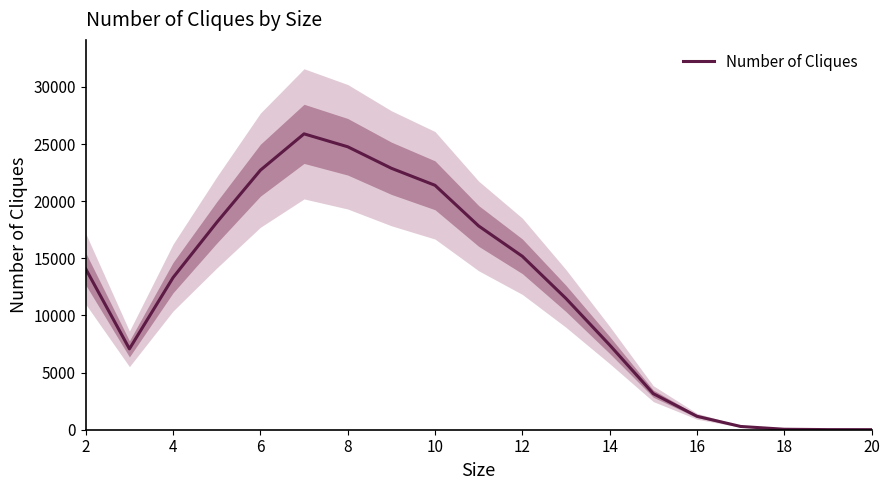

Does the chart have visible grid lines?

No